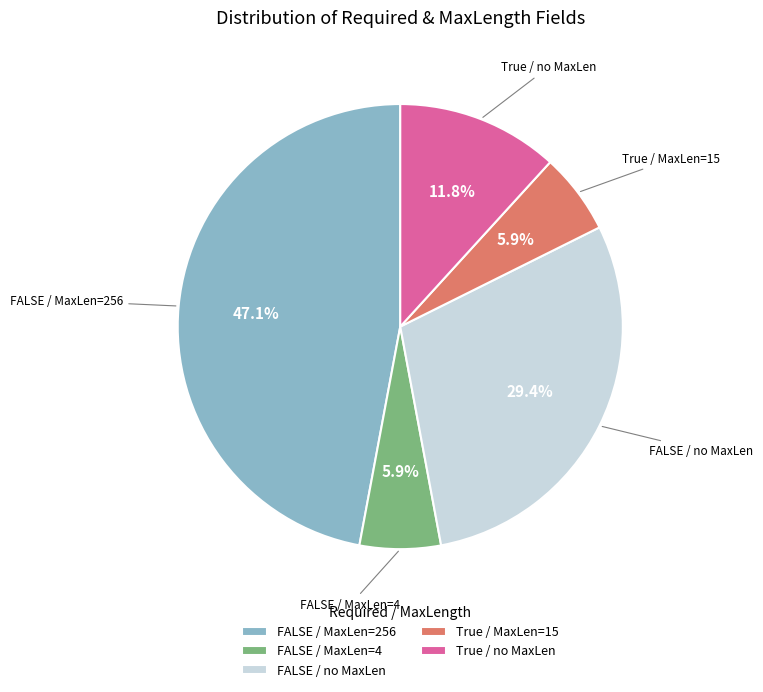

How many slices are in this pie chart?

5